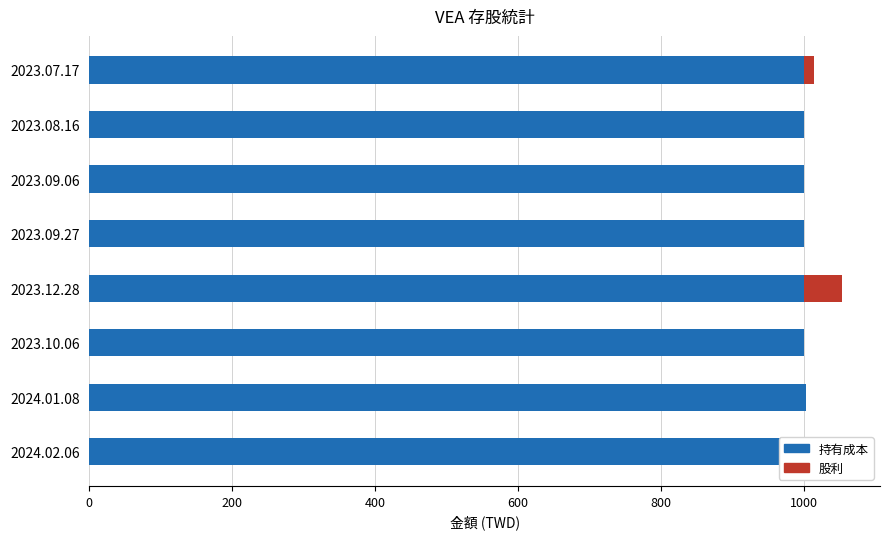

True or false: 持有成本 has a value of 1000 at 2023.08.16.

True